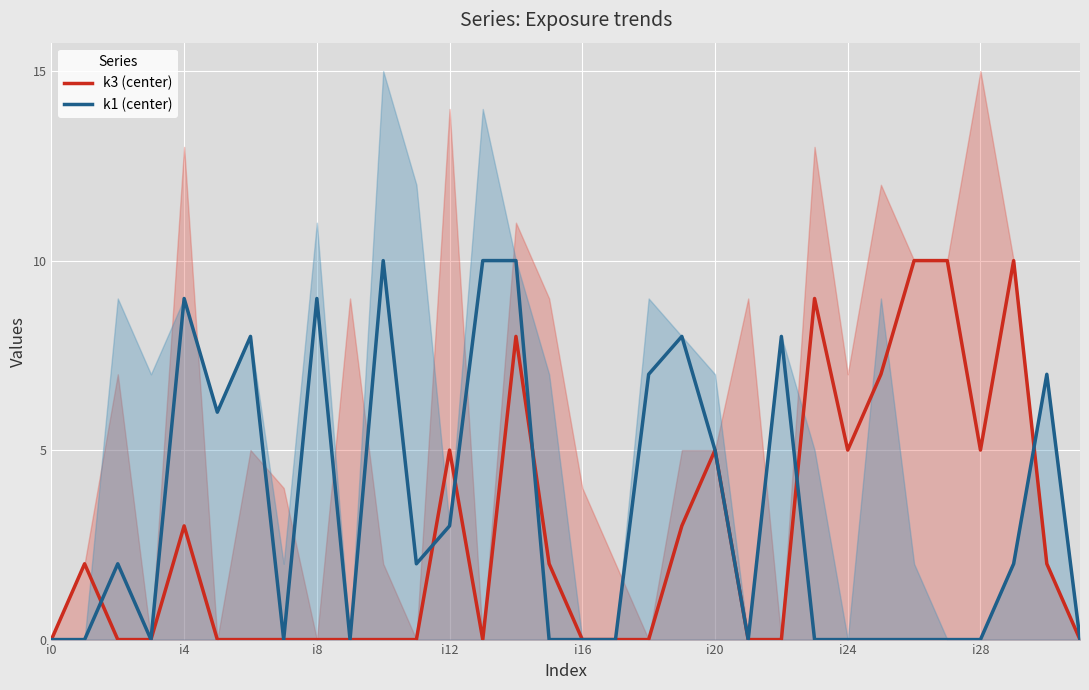

Which series changed the most between 23 and 30?

k3 (center)